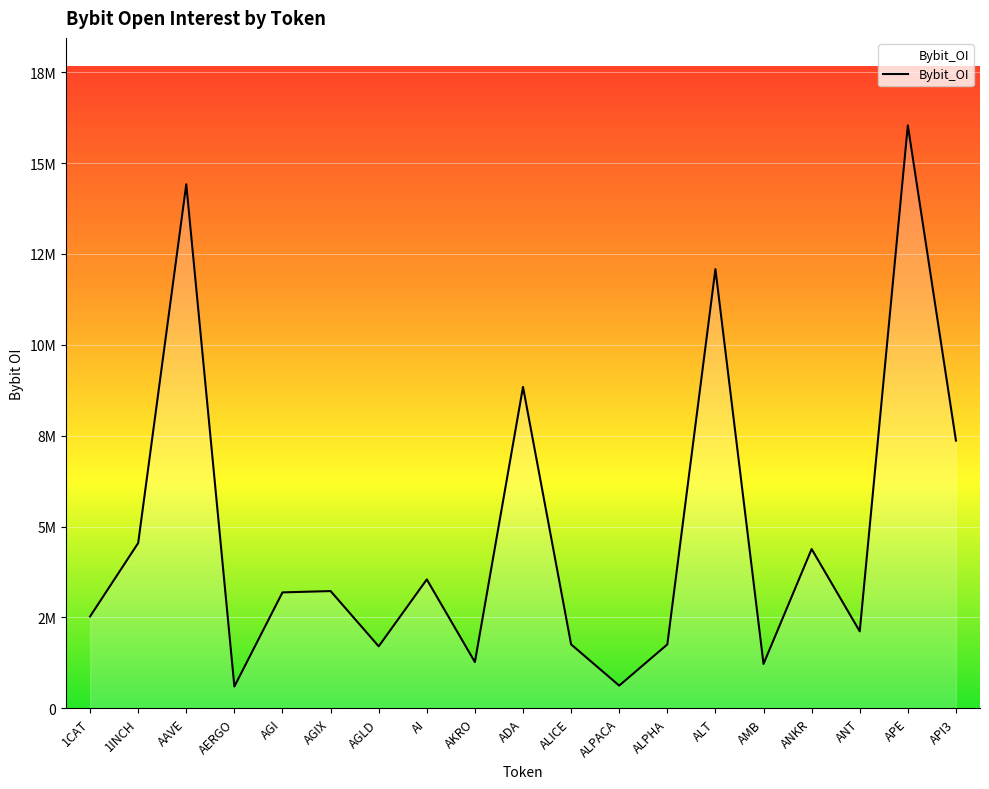

Does the chart have visible grid lines?

Yes